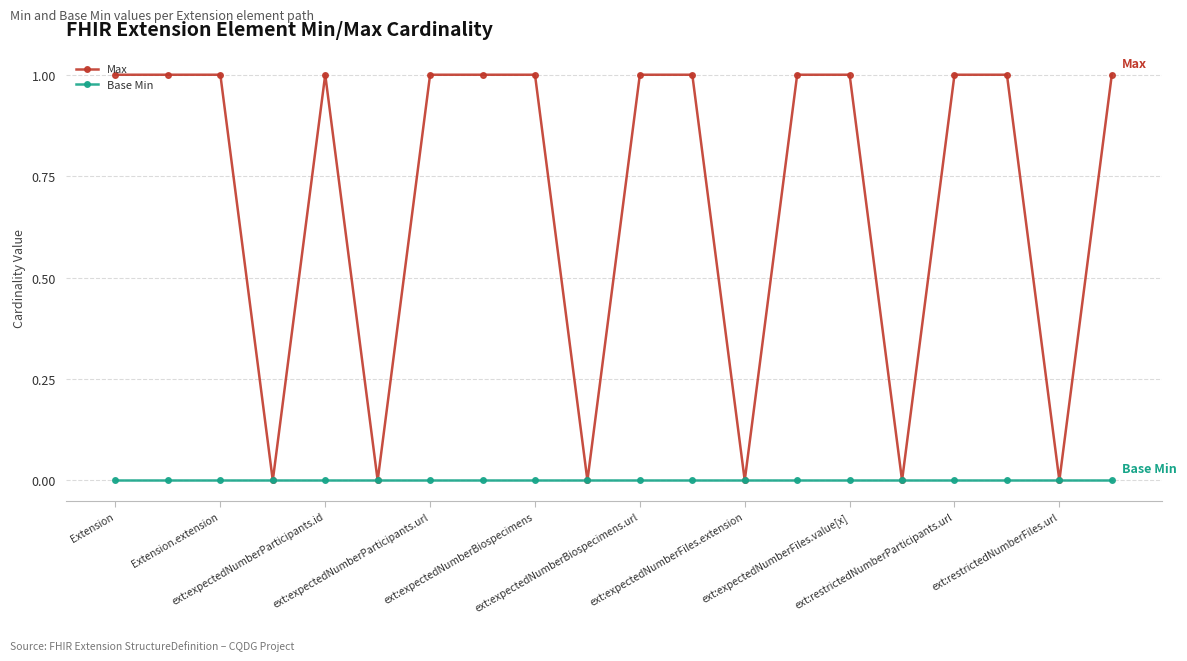

True or false: Max has more than 0 points higher than both neighbors.

True